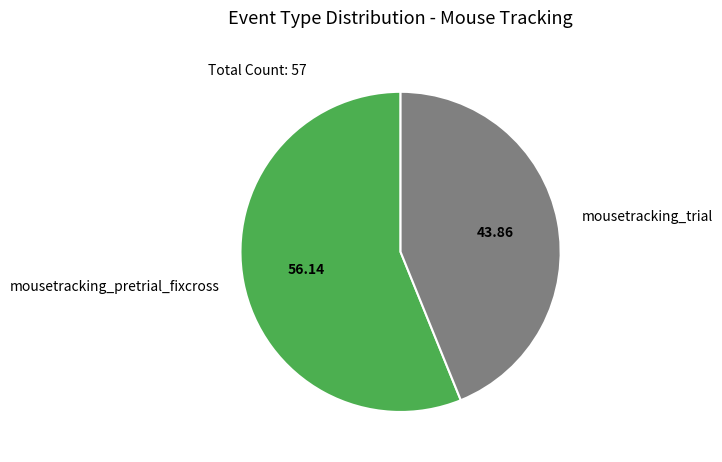

Is the sum of mousetracking_pretrial_fixcross and mousetracking_trial greater than half?

Yes